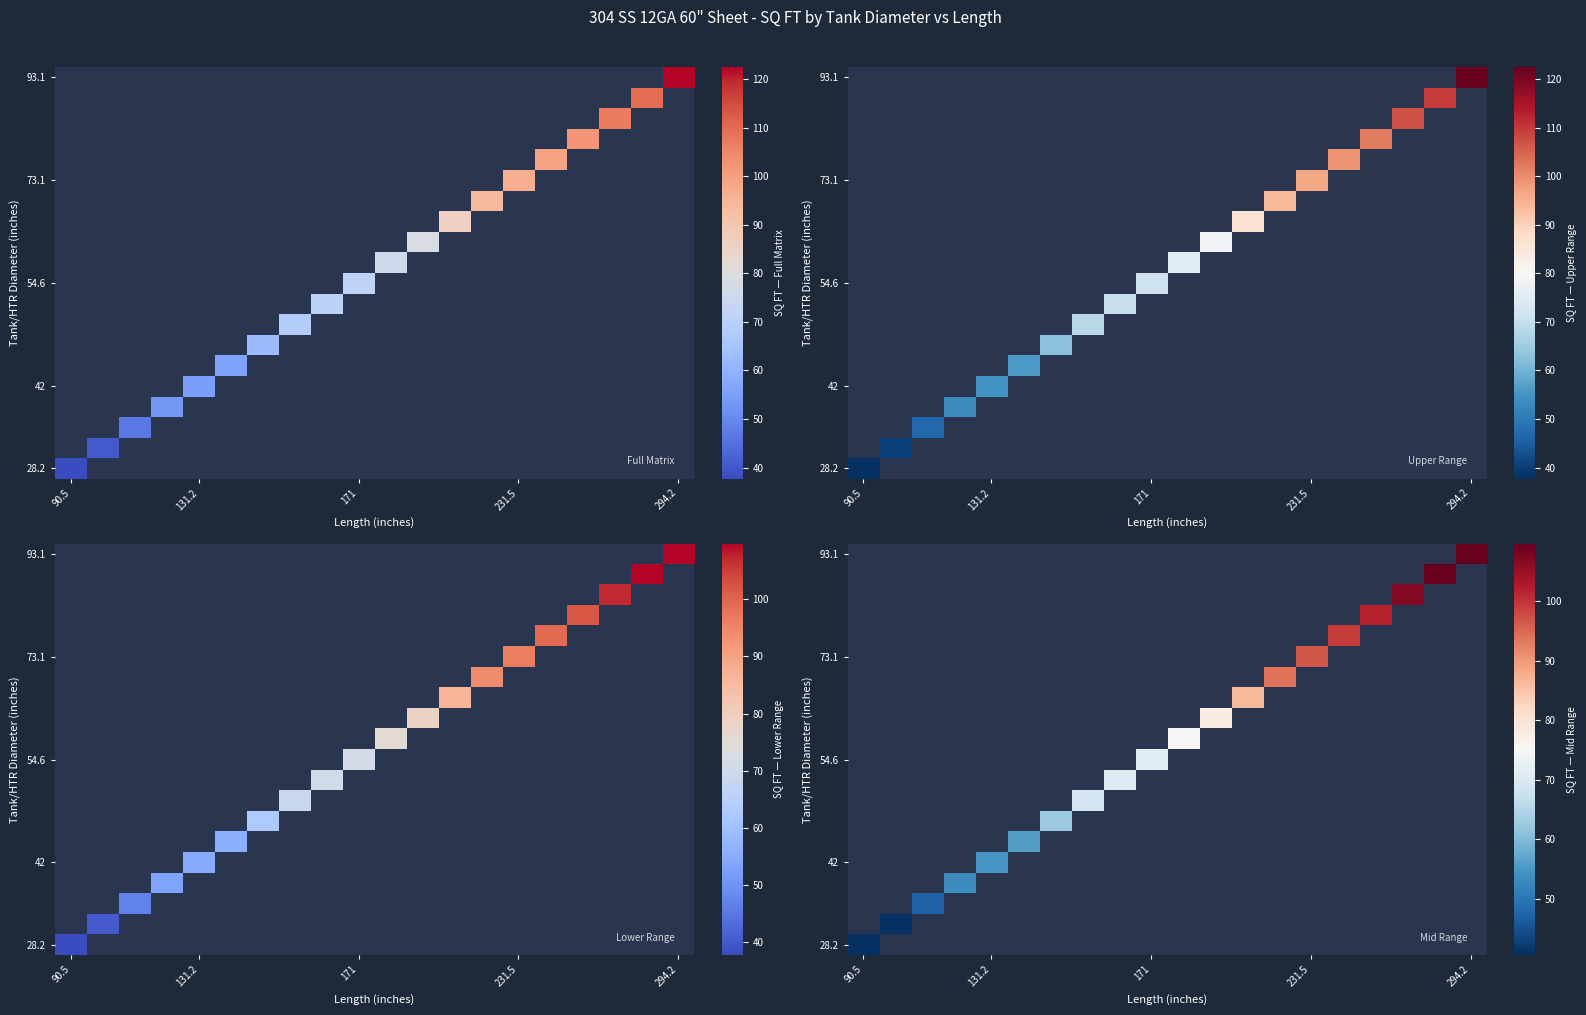

Which has a higher value, 7 or 13?

13